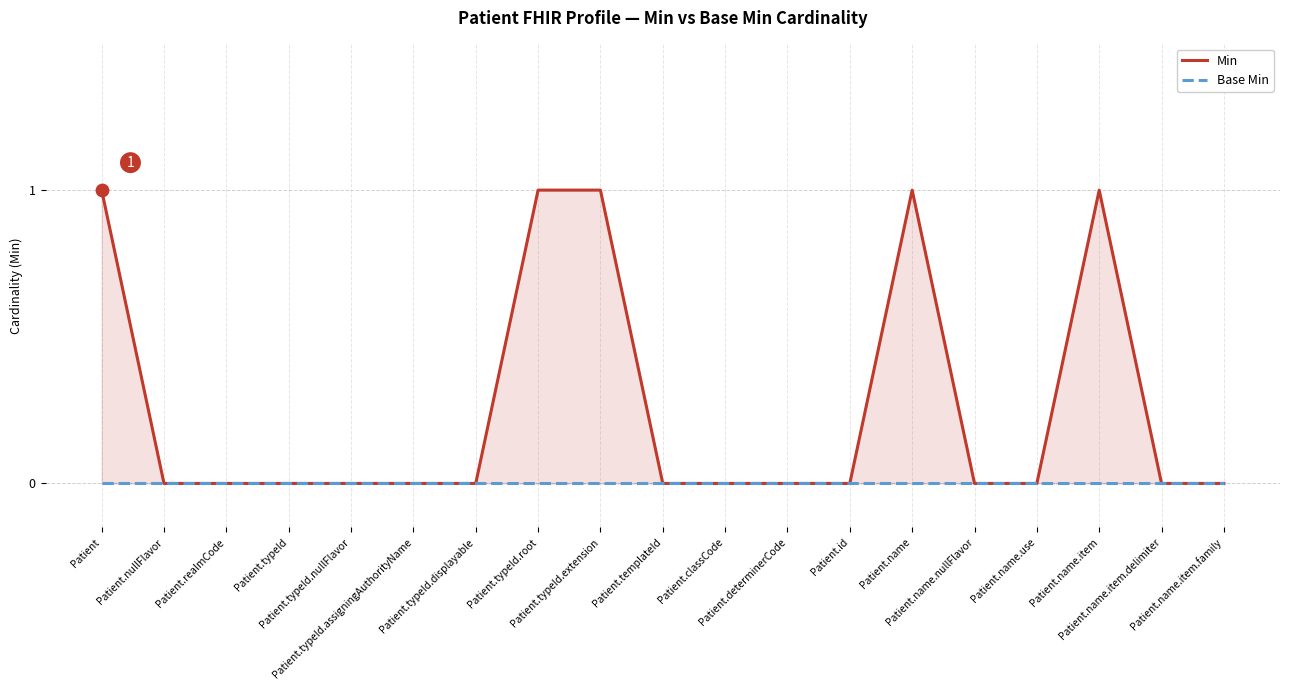

What are all the series names shown in the legend?

Min, Base Min